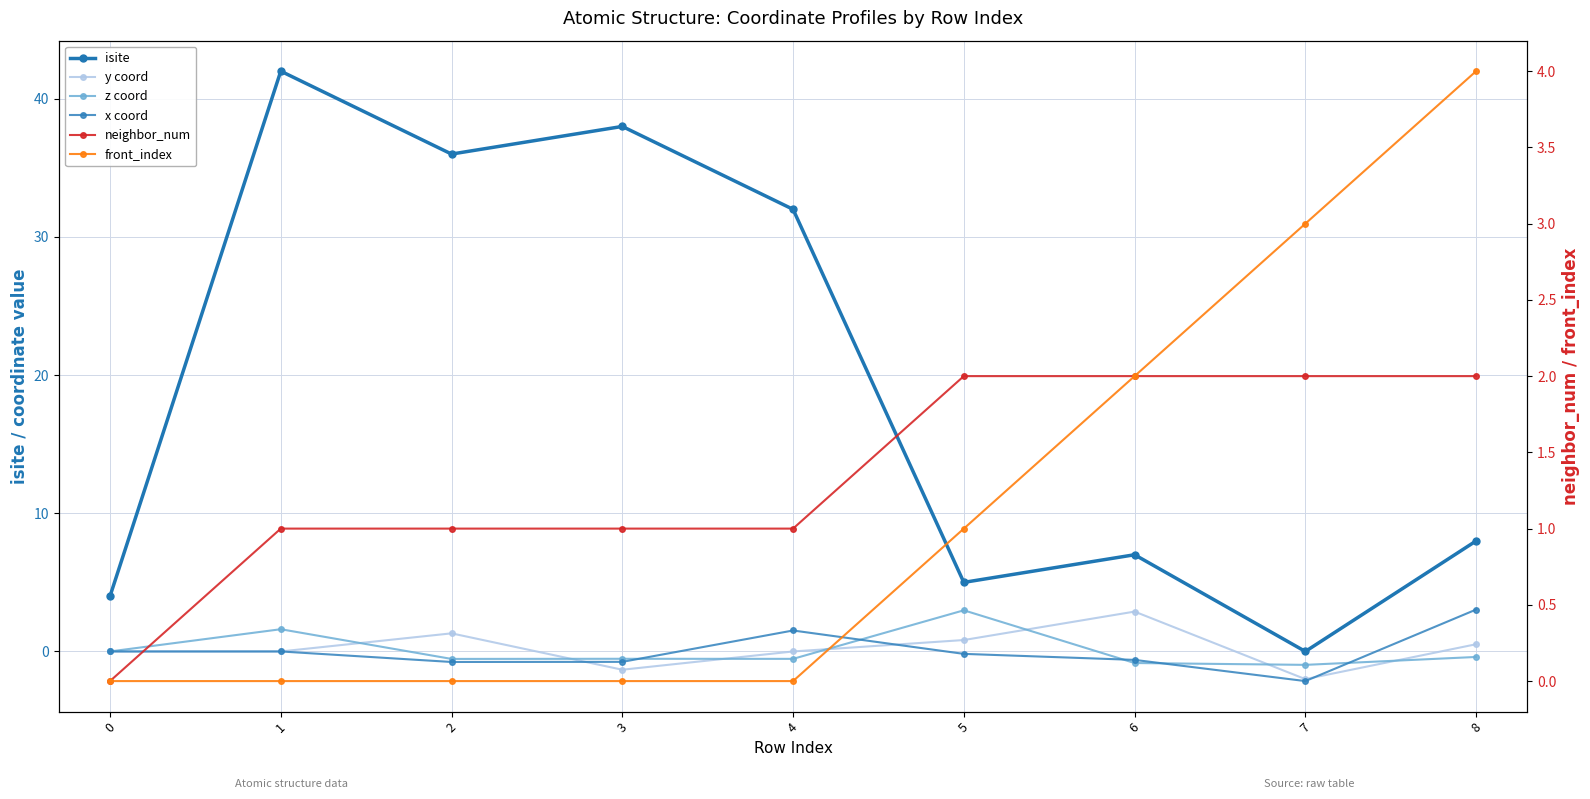

What is the maximum value shown in the chart?

42.0